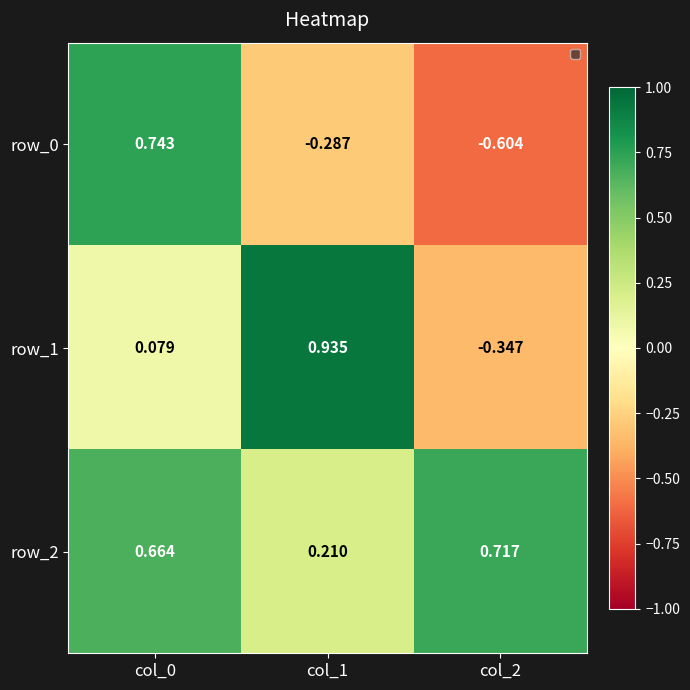

Which category has the highest value across all series?

col_1